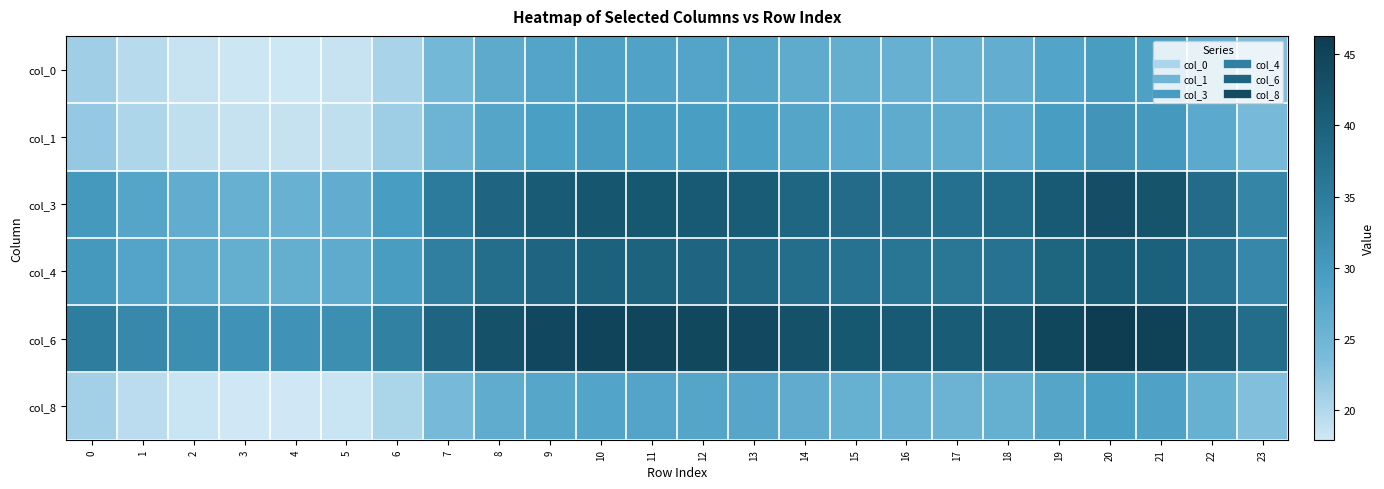

What is the minimum value shown in the chart?

17.9